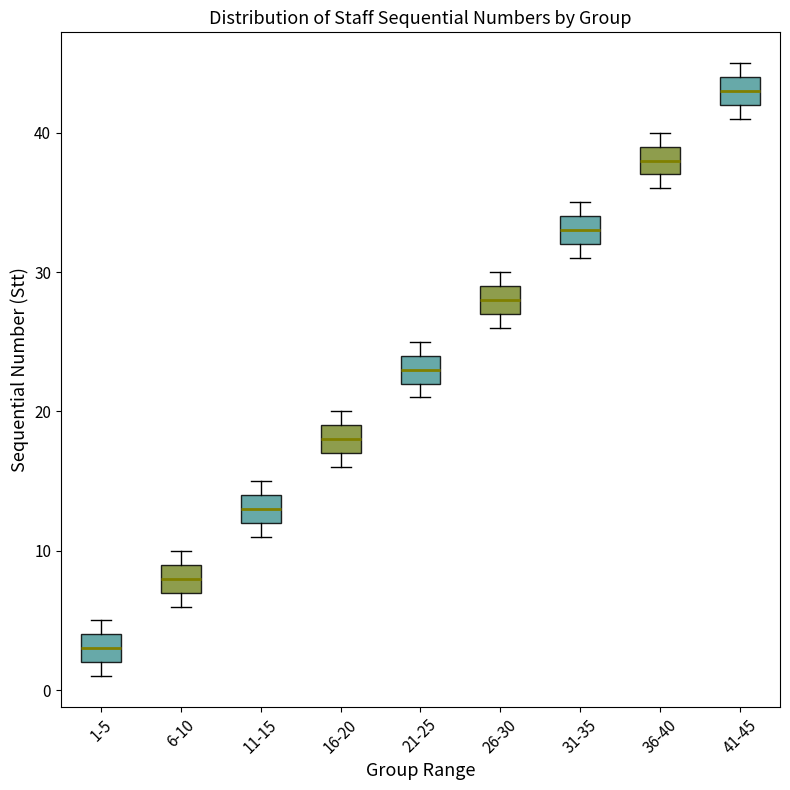

Which box has the highest median line?

41-45